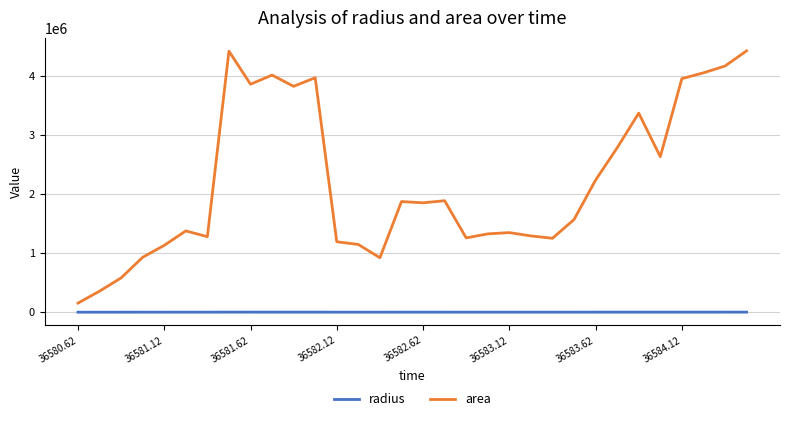

What is the maximum value shown in the chart?

4426250.0